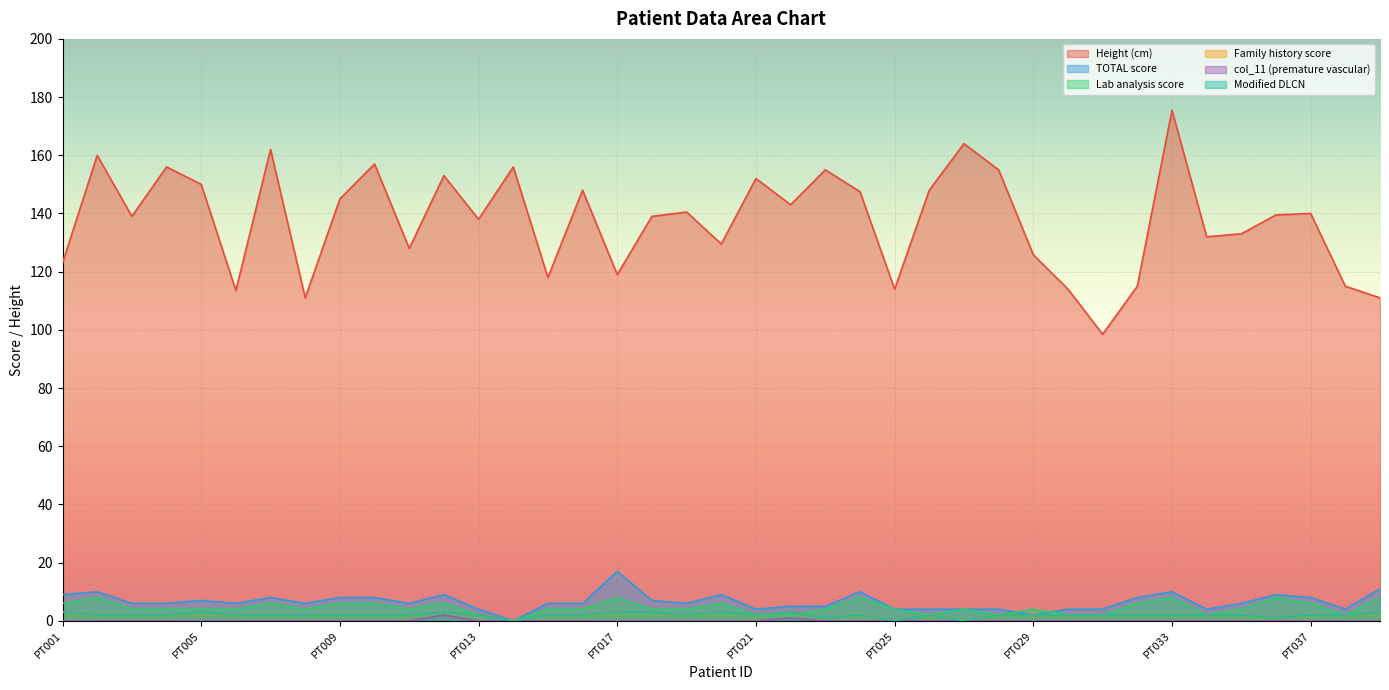

At which label does Height (cm) reach its peak?

PT033